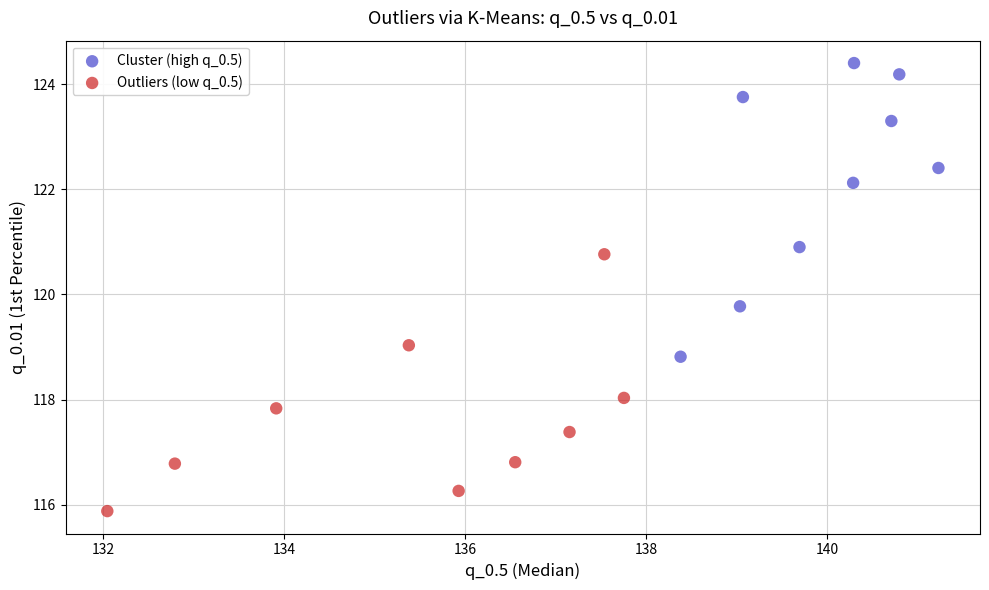

Which series has the widest spread of Y values?

Cluster (high q_0.5)